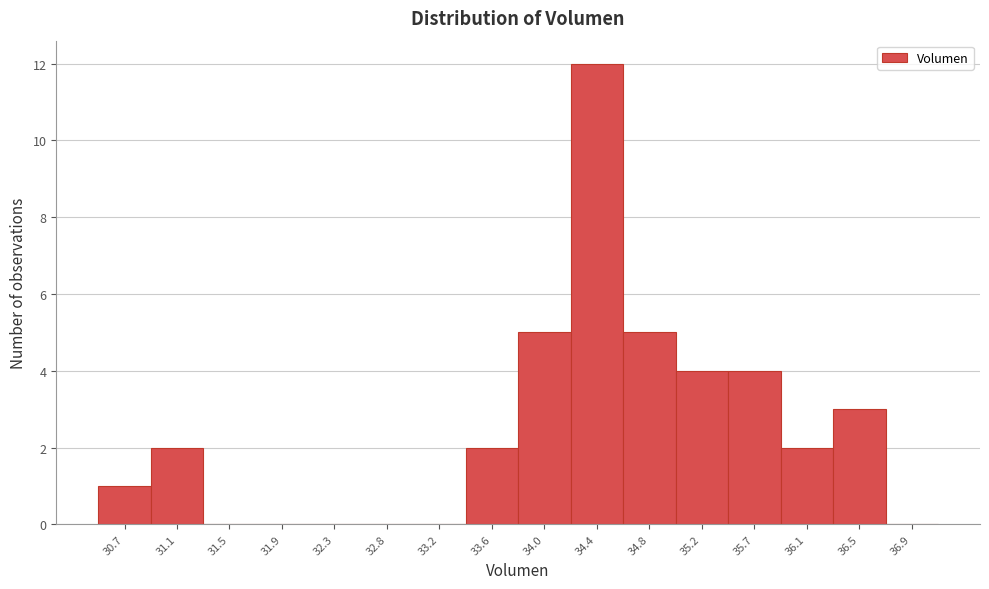

Reading right to left, transcribe all the data shown in this chart.

36.9=0	36.5=3	36.1=2	35.7=4	35.2=4	34.8=5	34.4=12	34.0=5	33.6=2	33.2=0	32.8=0	32.3=0	31.9=0	31.5=0	31.1=2	30.7=1